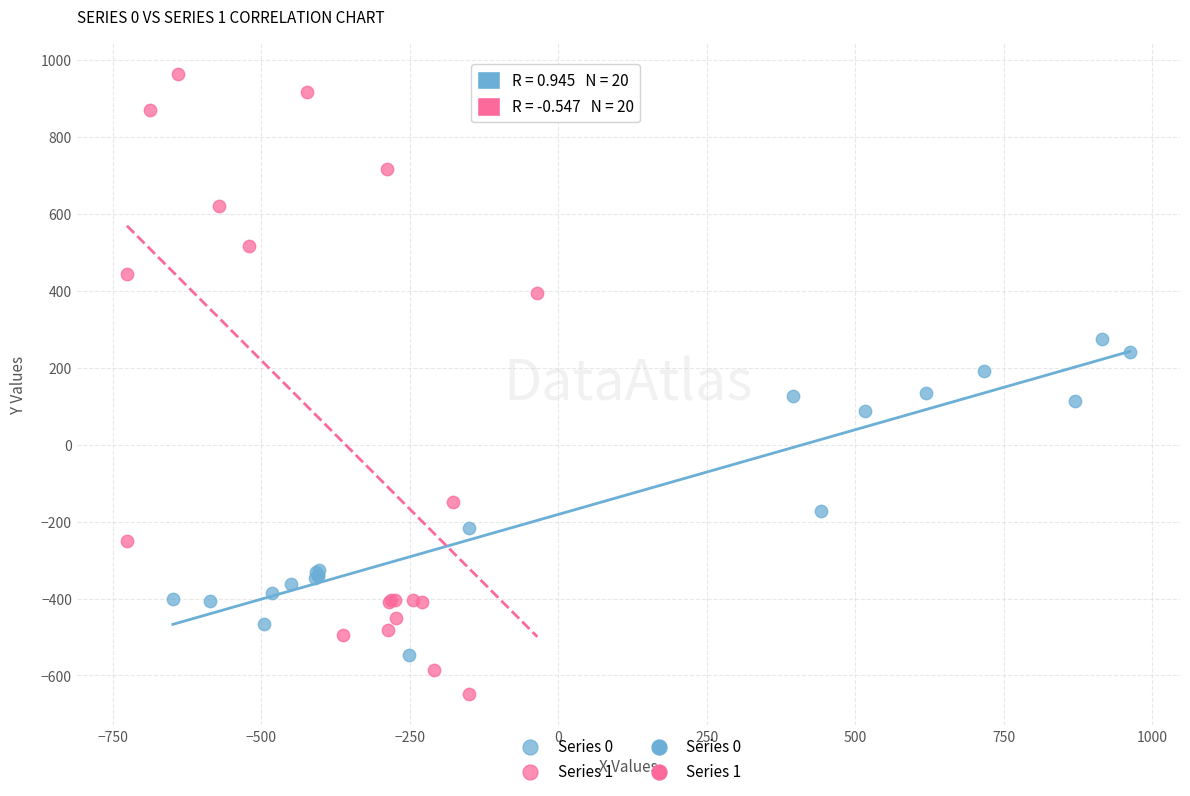

Which series contains the highest Y value?

Series 1